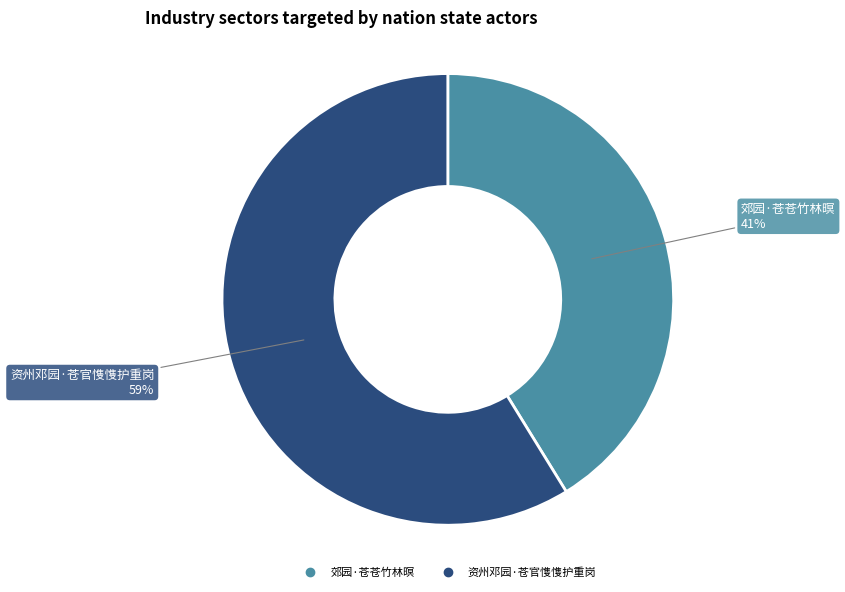

Is the sum of 郊园·苍苍竹林暝 and 资州邓园·苍官愯愯护重岗 greater than half?

Yes